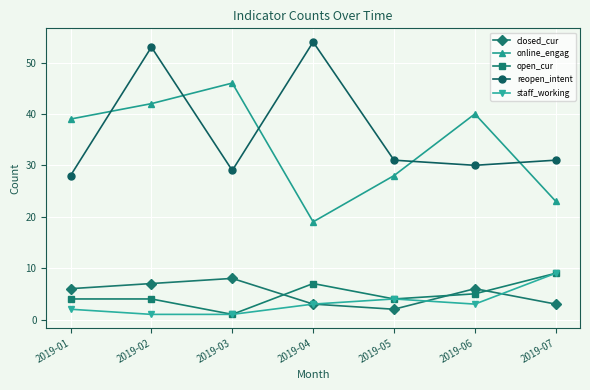

What is the difference between the second highest and minimum values in the online_engag series?

23